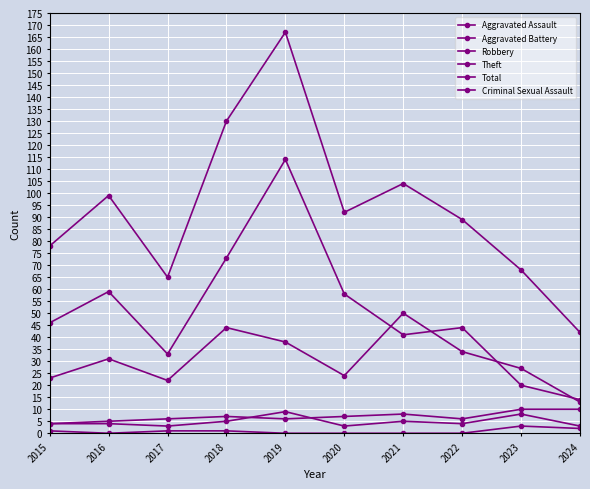

How many lines are shown in the chart?

6